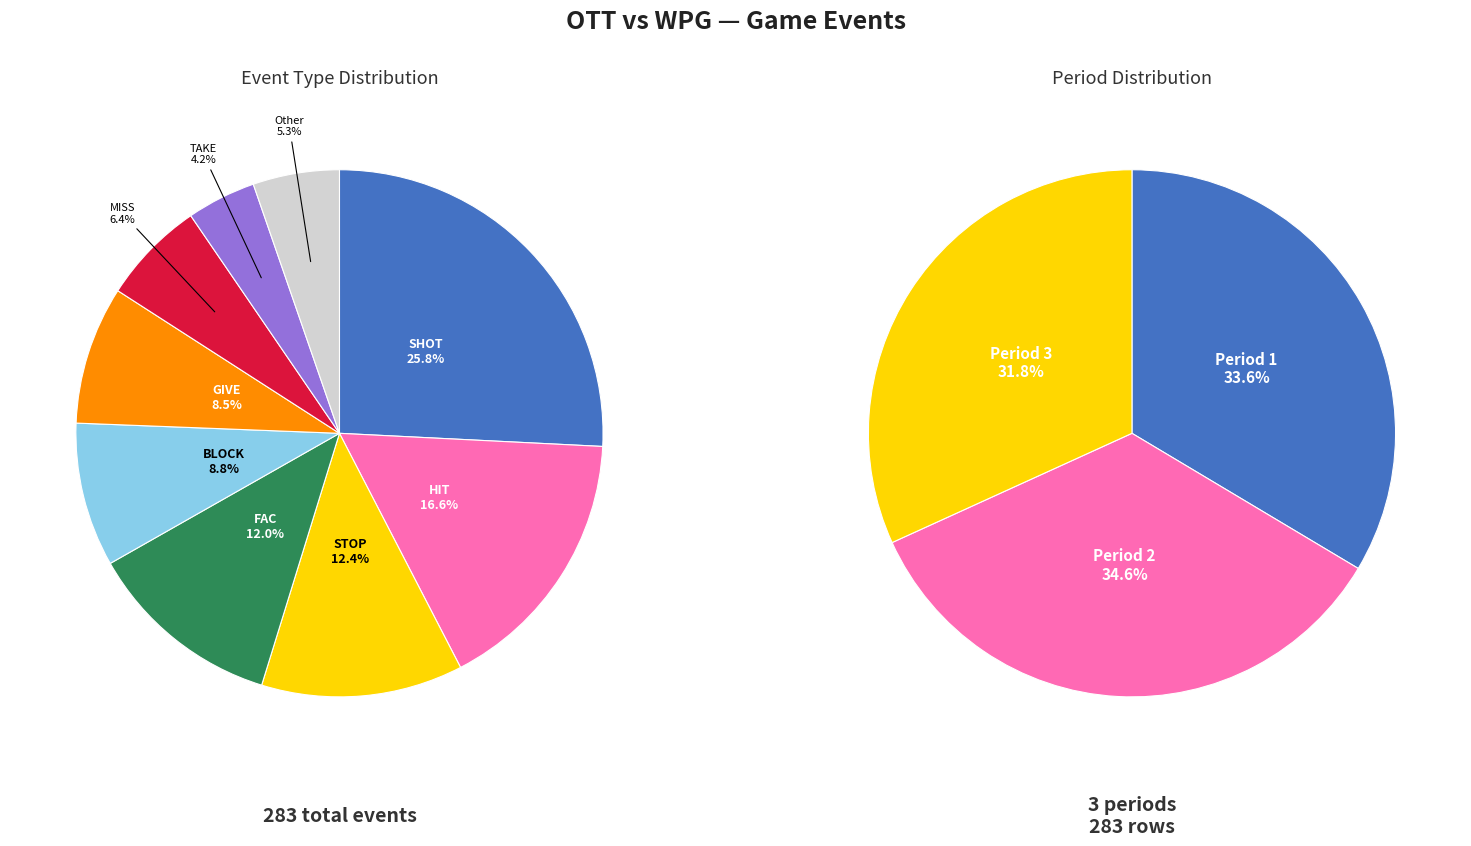

What is the change in value from GIVE to MISS?

-6